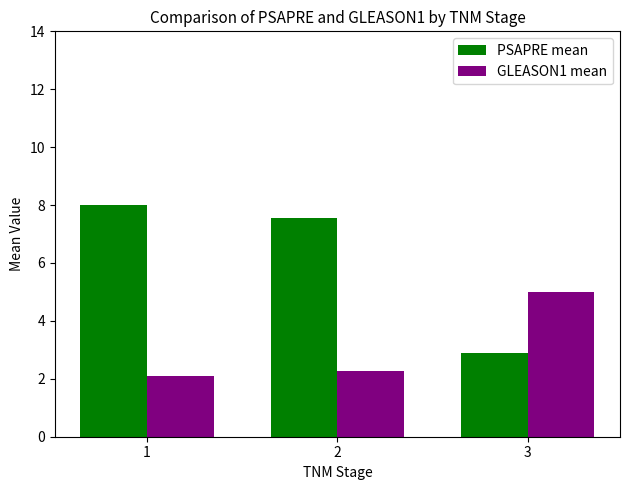

What is the lowest value of the PSAPRE mean series?

2.9